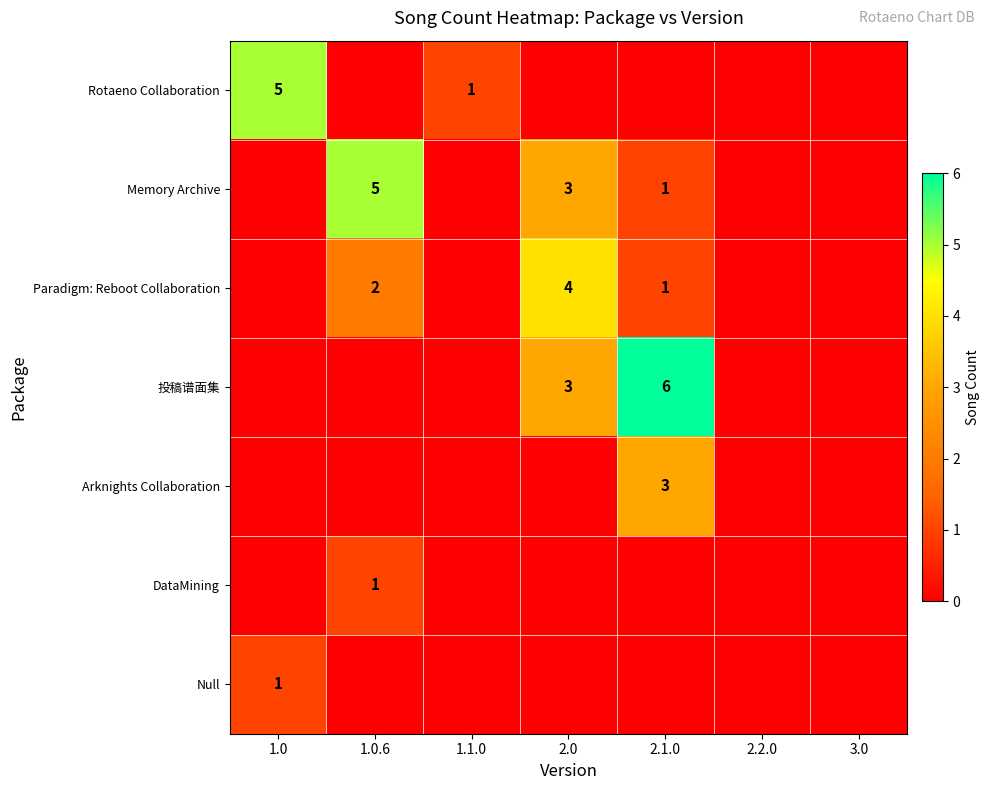

Is it true that Memory Archive equals 7 at 1.0.6?

False